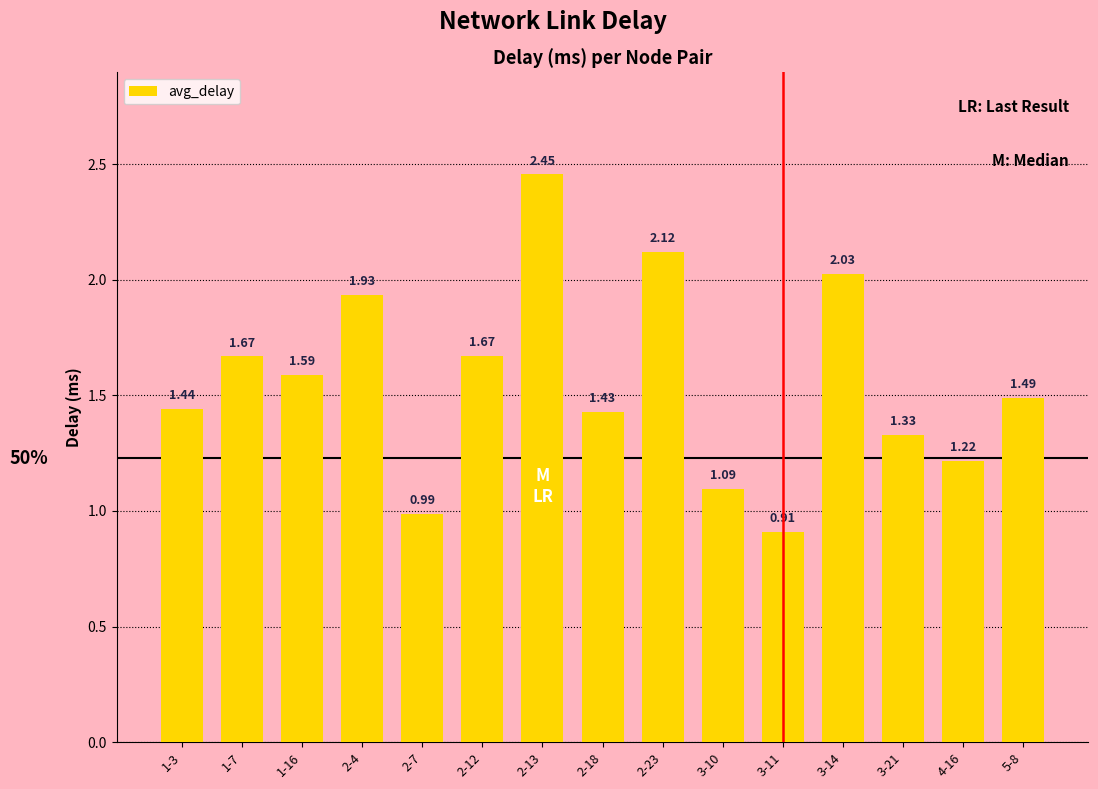

Approximately how many times larger is the value at 3-10 compared to 1-3?

0.8